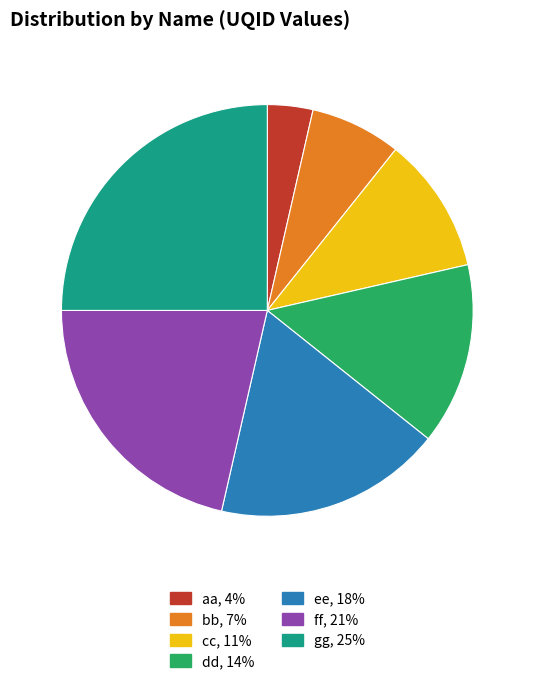

Which category has the smallest portion of the pie?

aa